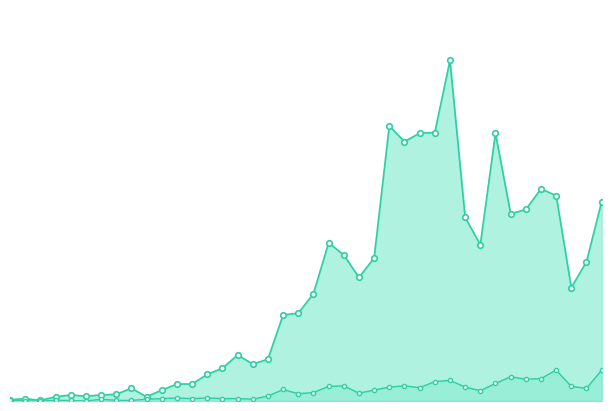

Reading right to left, extract all data points from this chart.

confirmed: 2020-04-06=329	2020-04-05=230	2020-04-04=187	2020-04-03=339	2020-04-02=350	2020-04-01=316	2020-03-31=309	2020-03-30=442	2020-03-29=258	2020-03-28=303	2020-03-27=562	2020-03-26=443	2020-03-25=442	2020-03-24=428	2020-03-23=454	2020-03-22=236	2020-03-21=204	2020-03-20=241	2020-03-19=261	2020-03-18=177	2020-03-17=145	2020-03-16=142	2020-03-15=69	2020-03-14=61	2020-03-13=76	2020-03-12=54	2020-03-11=44	2020-03-10=28	2020-03-09=28	2020-03-08=18	2020-03-07=7	2020-03-06=21	2020-03-05=11	2020-03-04=10	2020-03-03=8	2020-03-02=10	2020-03-01=7	2020-02-29=1	2020-02-28=4	2020-02-27=2
not-confirmed: 2020-04-06=51	2020-04-05=21	2020-04-04=24	2020-04-03=51	2020-04-02=37	2020-04-01=36	2020-03-31=40	2020-03-30=29	2020-03-29=17	2020-03-28=23	2020-03-27=34	2020-03-26=32	2020-03-25=22	2020-03-24=25	2020-03-23=23	2020-03-22=18	2020-03-21=13	2020-03-20=25	2020-03-19=24	2020-03-18=14	2020-03-17=12	2020-03-16=19	2020-03-15=8	2020-03-14=3	2020-03-13=4	2020-03-12=4	2020-03-11=5	2020-03-10=4	2020-03-09=5	2020-03-08=4	2020-03-07=3	2020-03-06=1	2020-03-05=1	2020-03-04=3	2020-03-03=0	2020-03-02=1	2020-03-01=1	2020-02-29=0	2020-02-28=0	2020-02-27=2